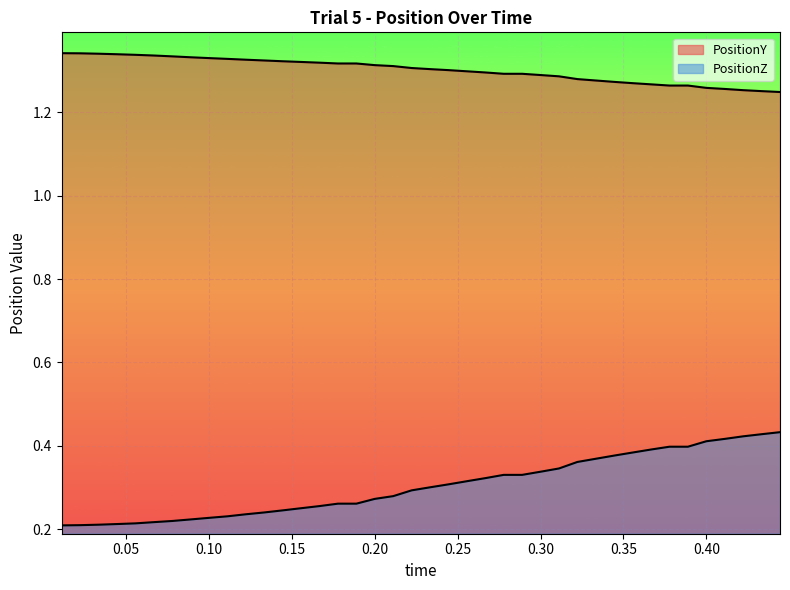

What is the smallest value displayed?

0.2